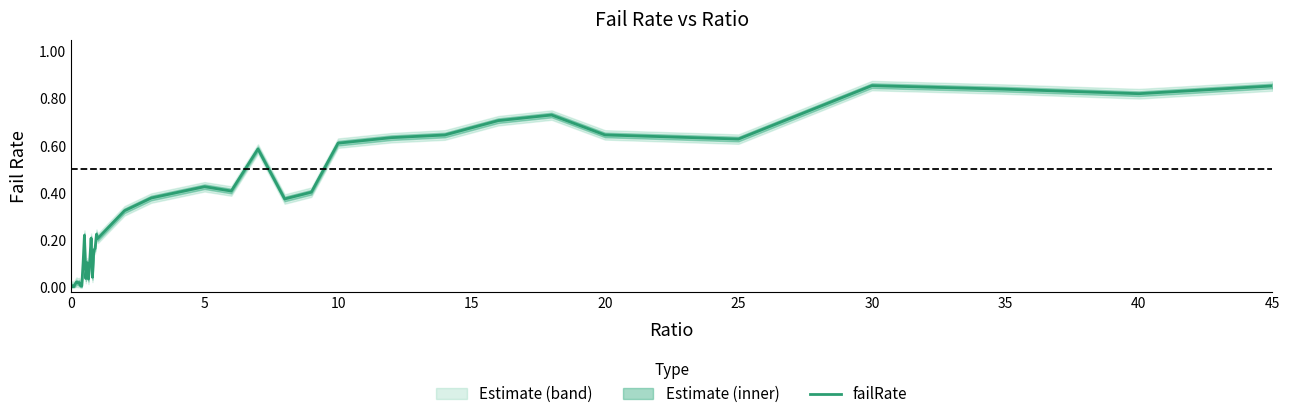

What is the difference between the maximum and minimum values?

0.9